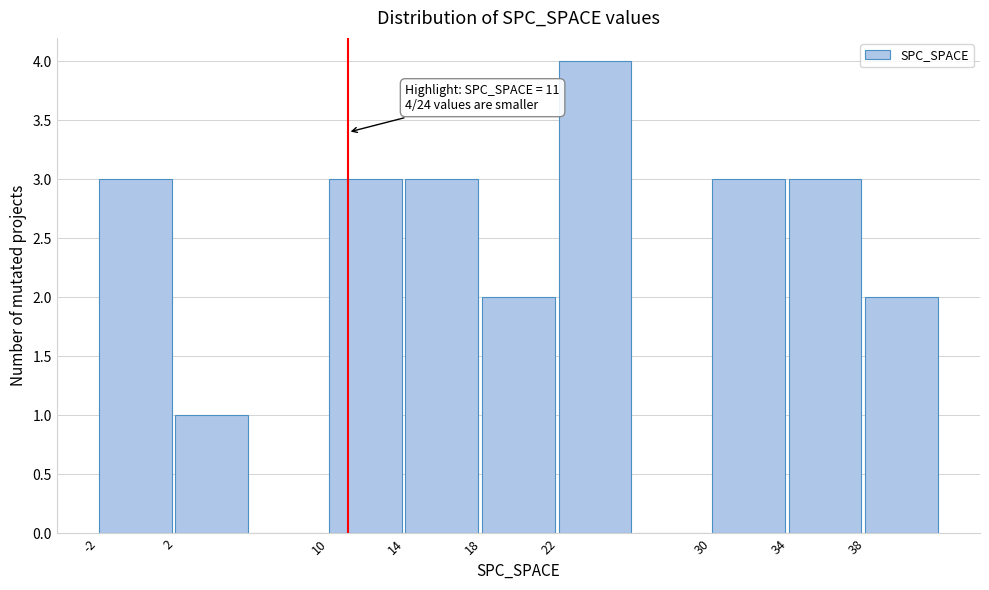

Over which range of the x-axis is the bar tallest?

22 to 26